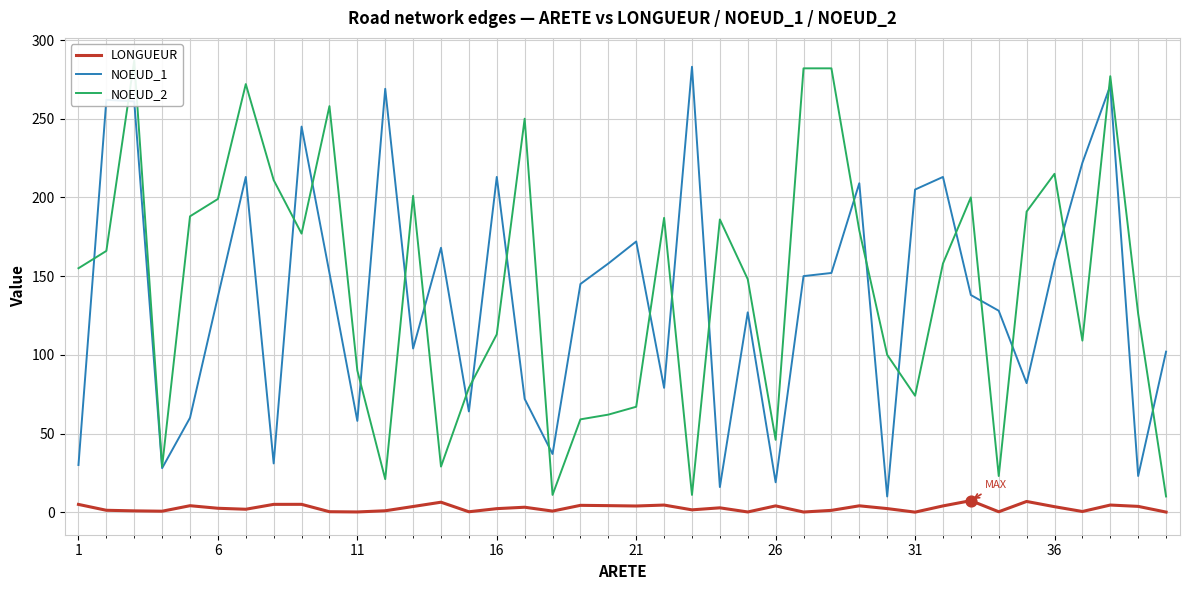

Which series has the widest spread of Y values?

NOEUD_2